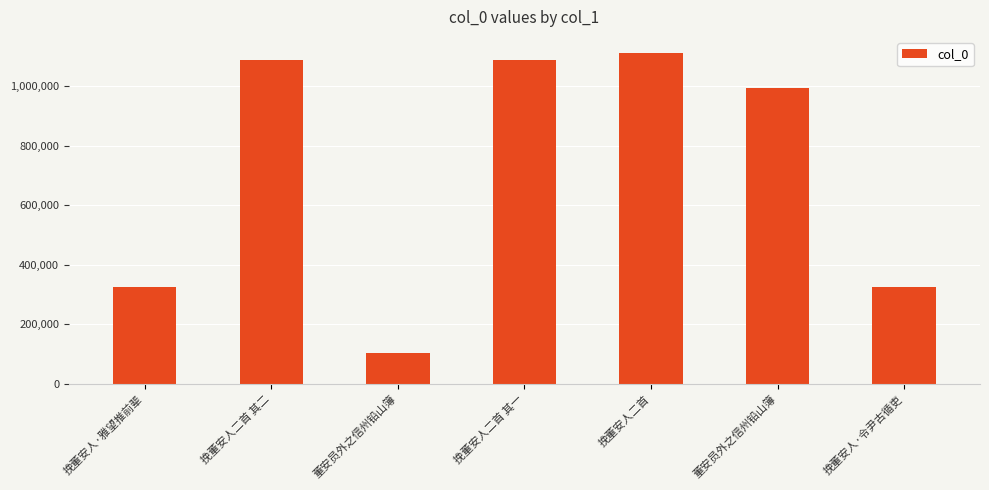

What is the ratio of the value at 挽董安人·雅望推前辈 to the value at 挽董安人二首 其二?

0.3